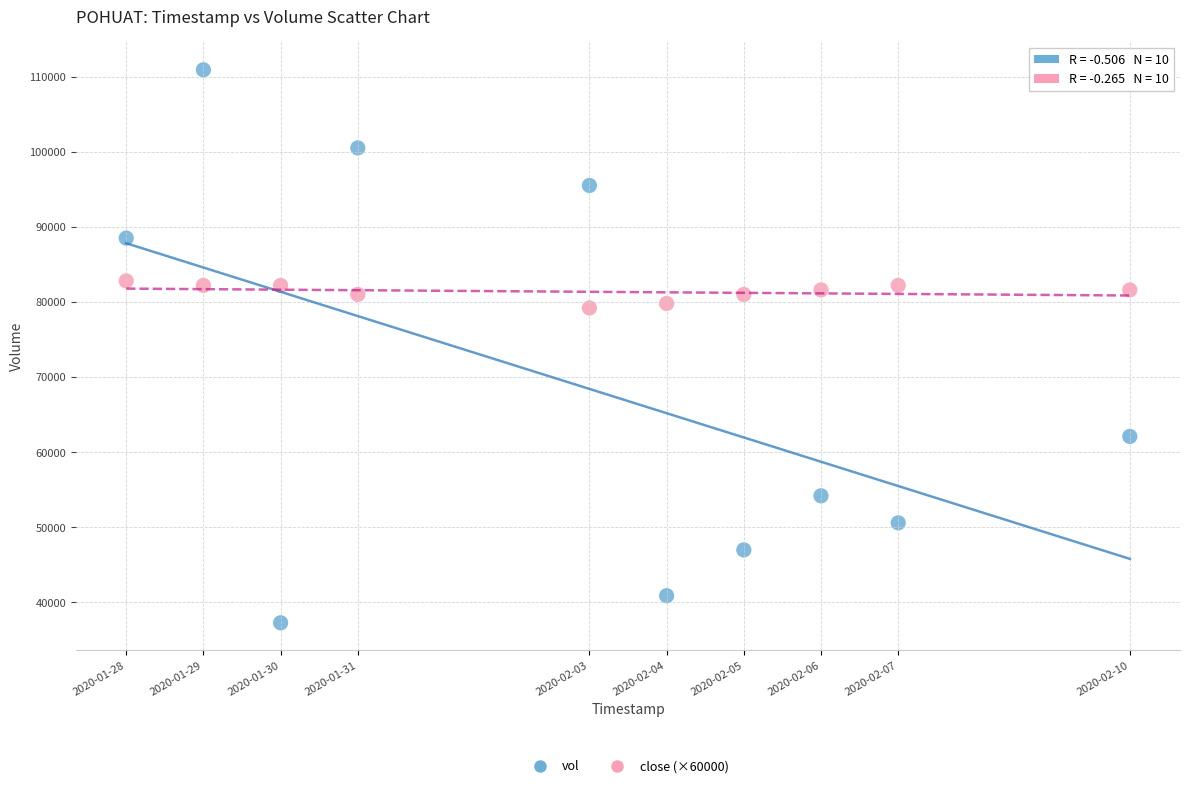

Which series contains the lowest Y value?

vol